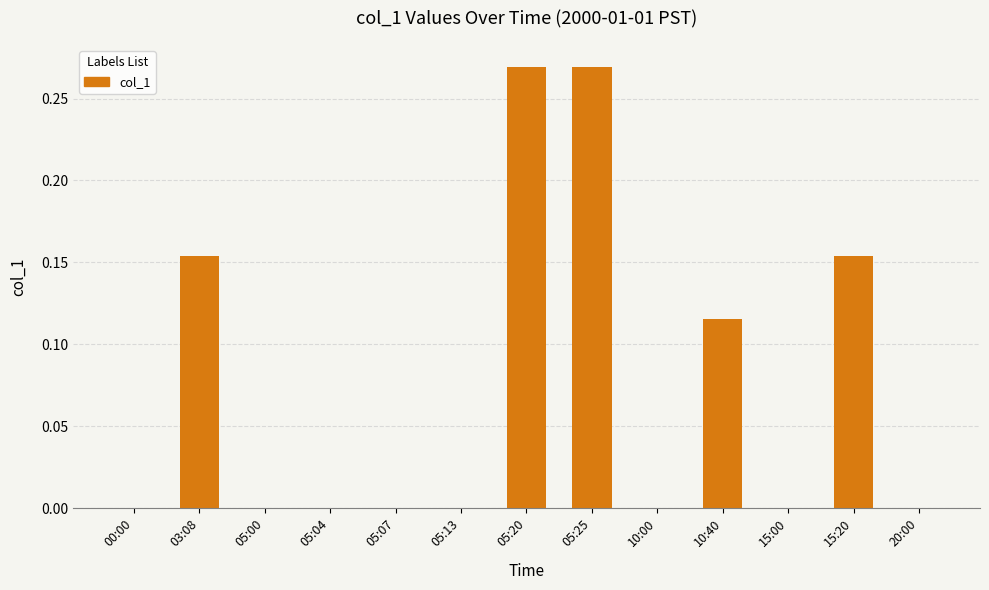

True or false: the data shows 0.2 at 20:00.

False